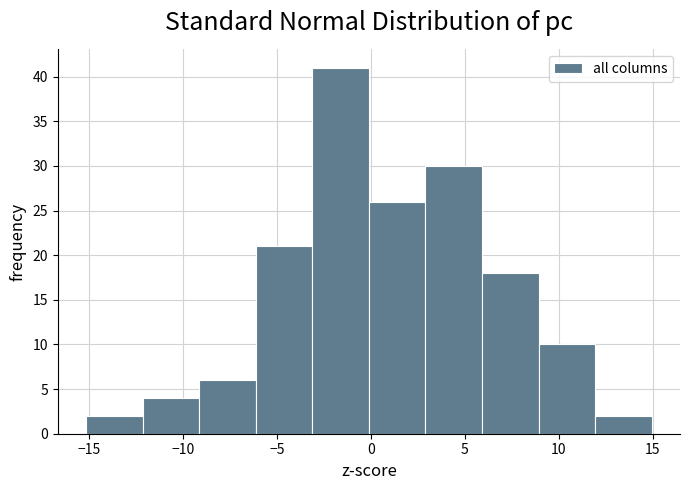

Reading left to right, list every bar in this chart as the range it spans on the x-axis followed by its height. Neither the bar edges nor the heights are printed on the chart, so give them approximately, as read against the axes.

-15 to -12: 2
-12 to -9: 4
-9 to -6: 6
-6 to -3: 21
-3 to 0: 41
0 to 3: 26
3 to 6: 30
6 to 9: 18
9 to 12: 10
12 to 15: 2